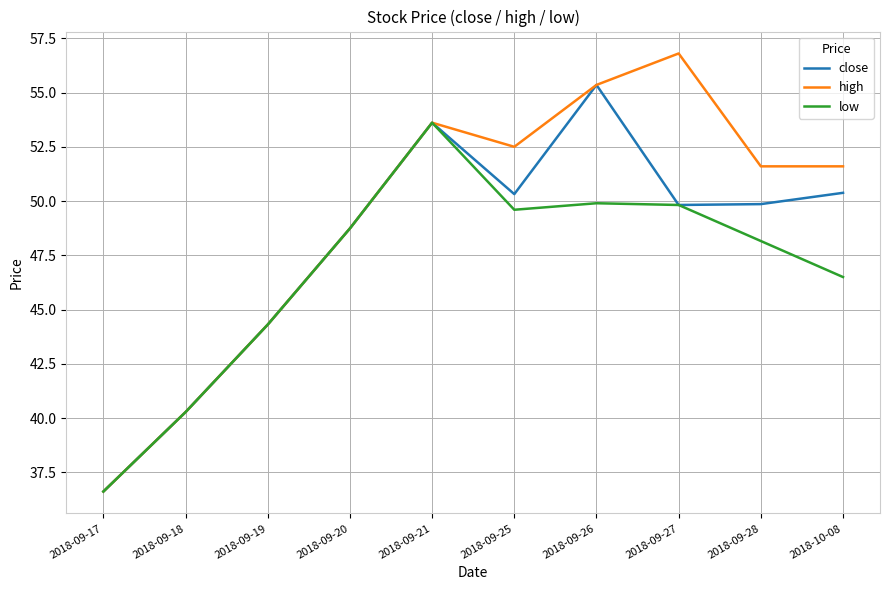

At which category does high reach its first local peak?

2018-09-21